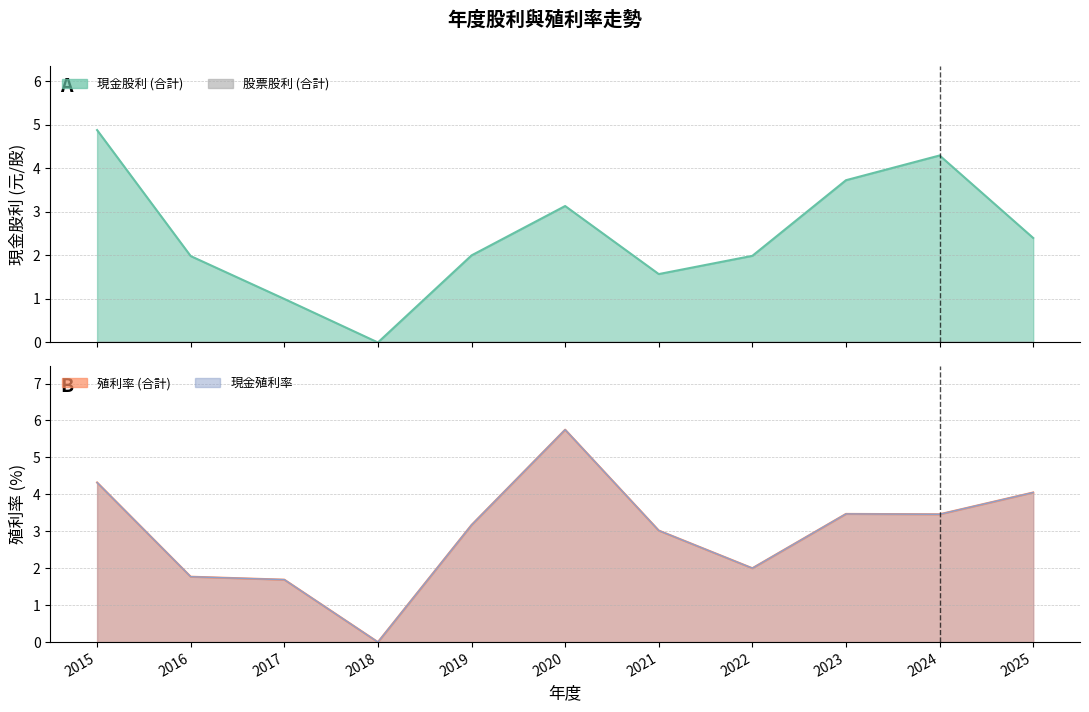

After their last crossing, which series has the higher values: 現金殖利率 or 現金股利 (合計)?

現金殖利率